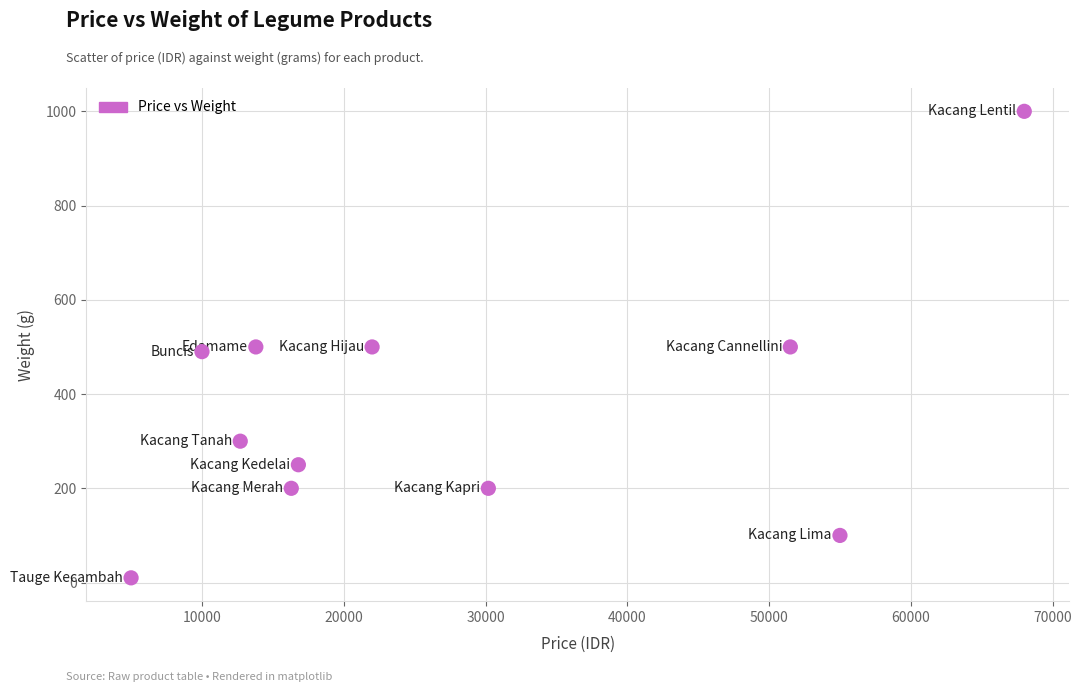

What is the range of X values (max minus min)?

63000